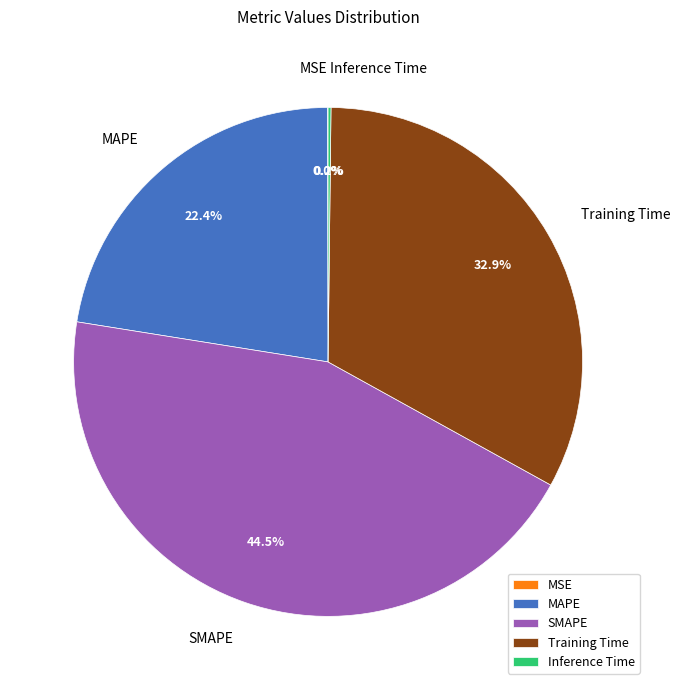

What is the largest slice in the pie chart?

SMAPE